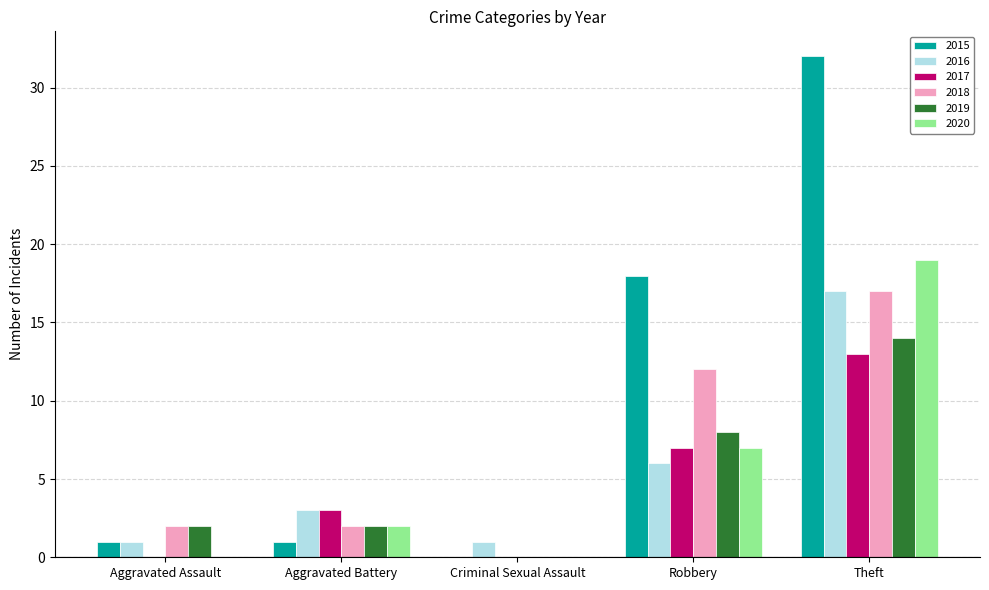

At which category is the sum across all series the highest?

Theft